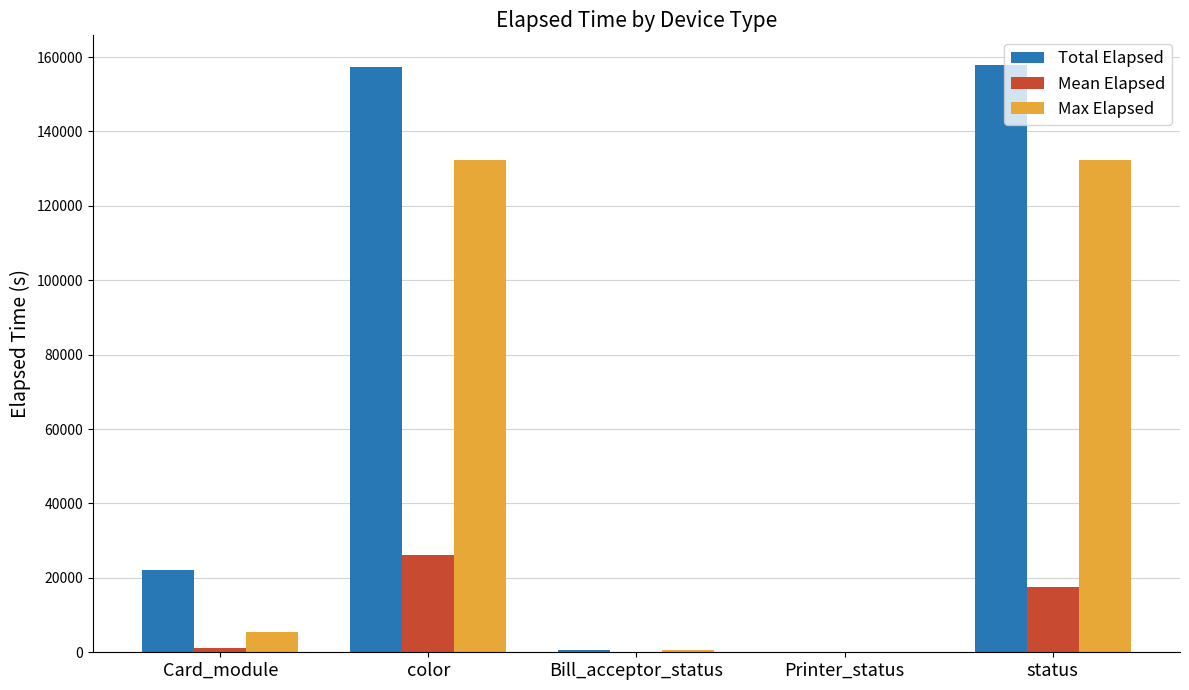

What is the greatest value displayed?

157936